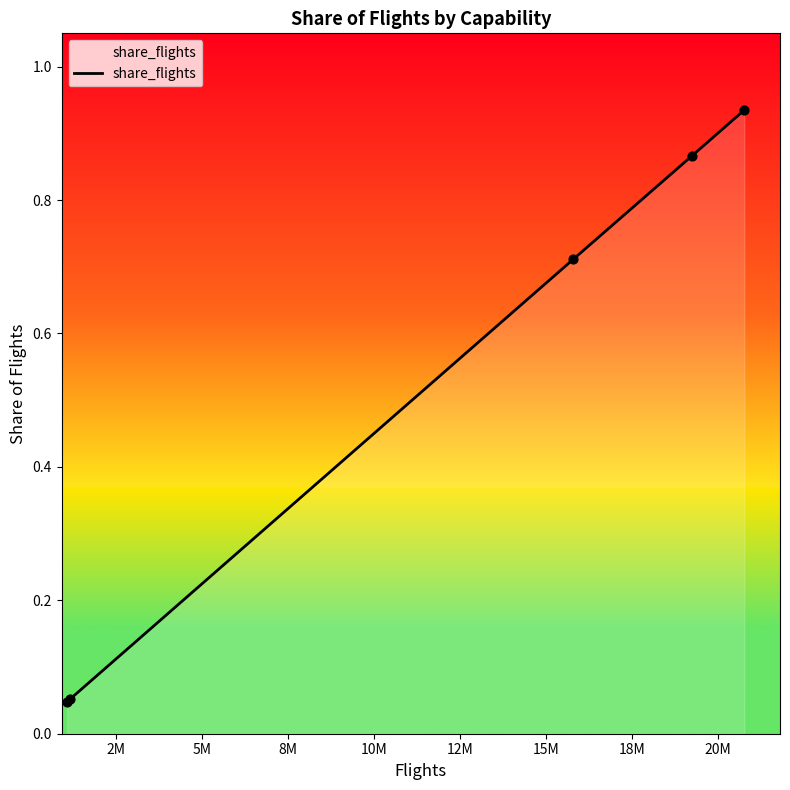

True or false: the data has more than 0 interior local peaks.

False